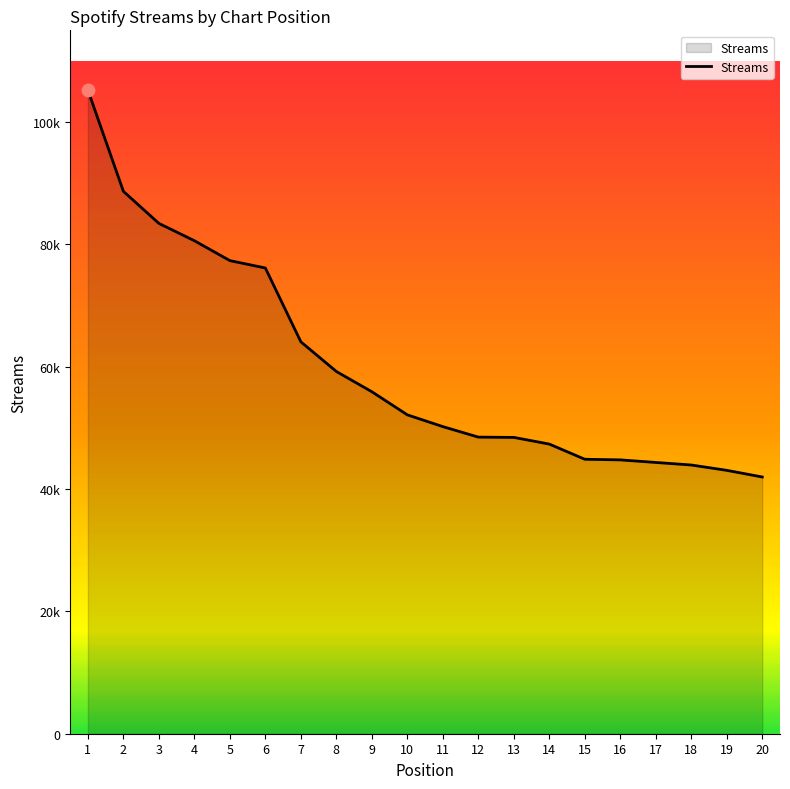

What is the change in value from 5 to 16?

-32580